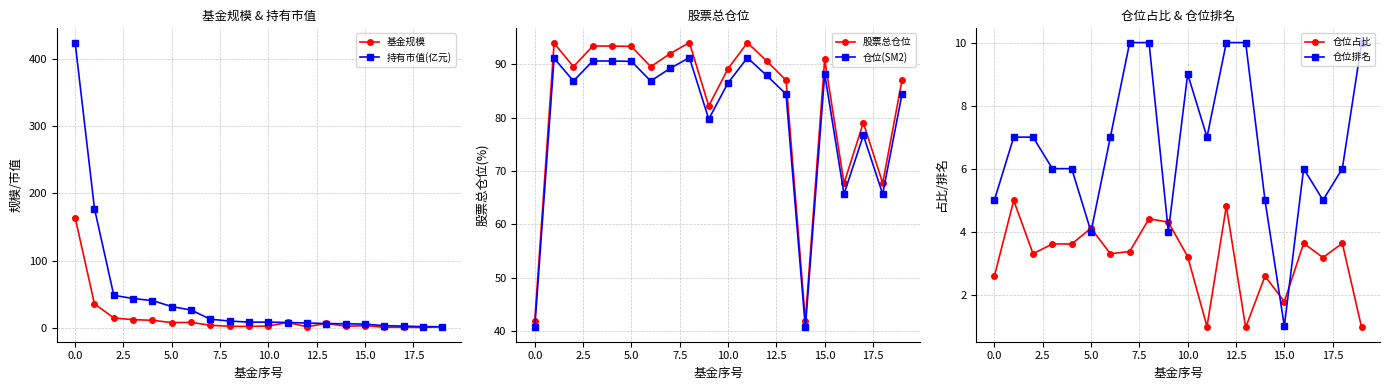

How many lines are shown in the chart?

6